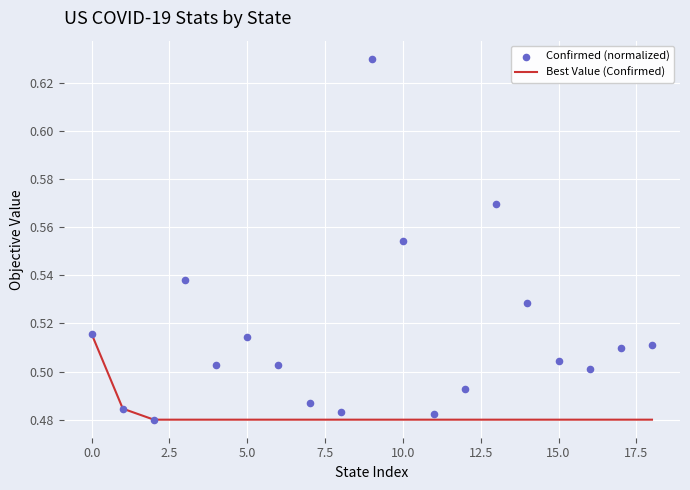

Which series has the widest spread of Y values?

Confirmed (normalized)